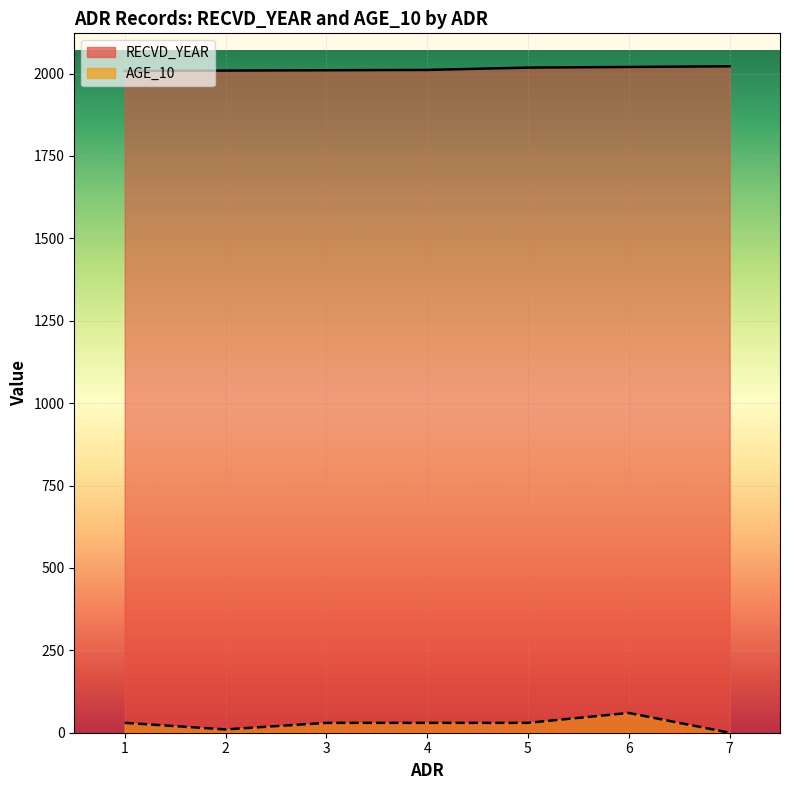

Reading right to left, what are all the values shown in this chart?

RECVD_YEAR: 2022	2020	2018	2011	2010	2009	2008
AGE_10: 0	60	30	30	30	10	30